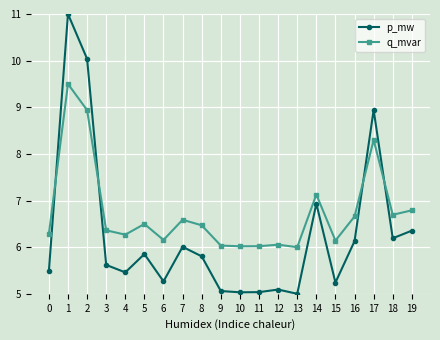

What is the approximate value of q_mvar at 14?

7.1